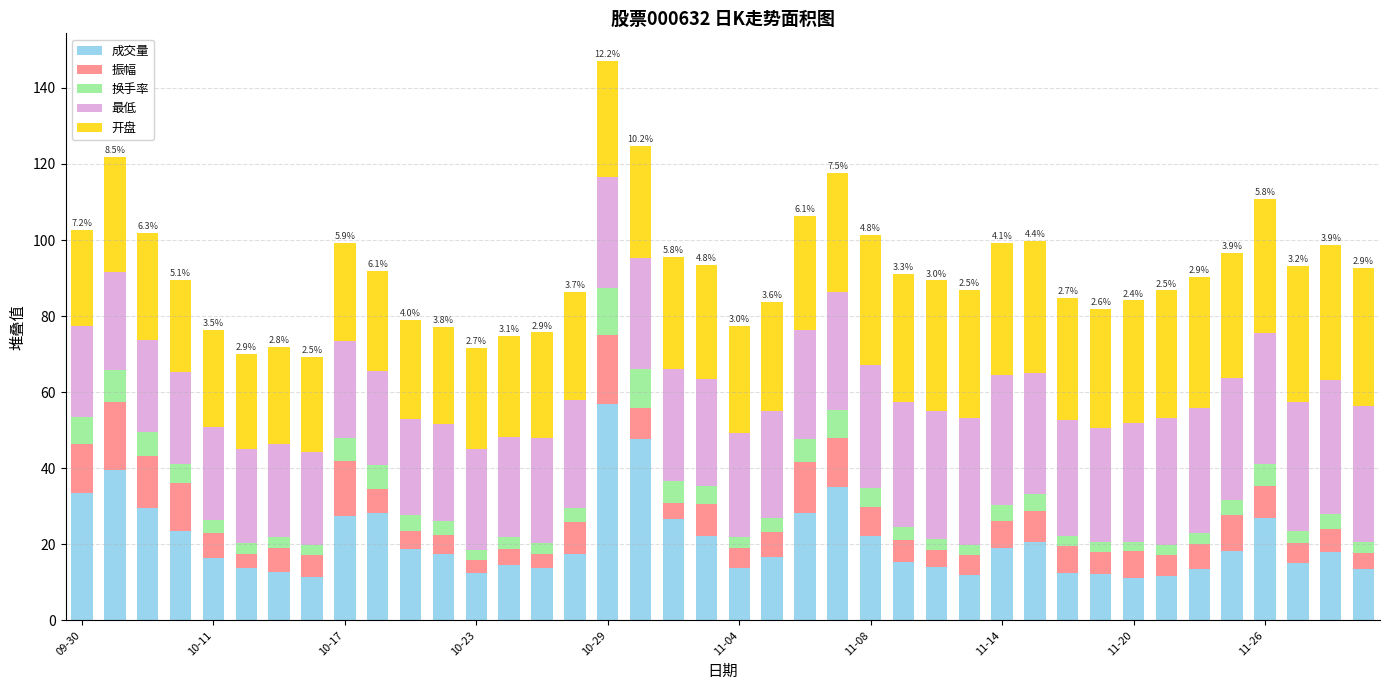

How many bars are there in total?

40